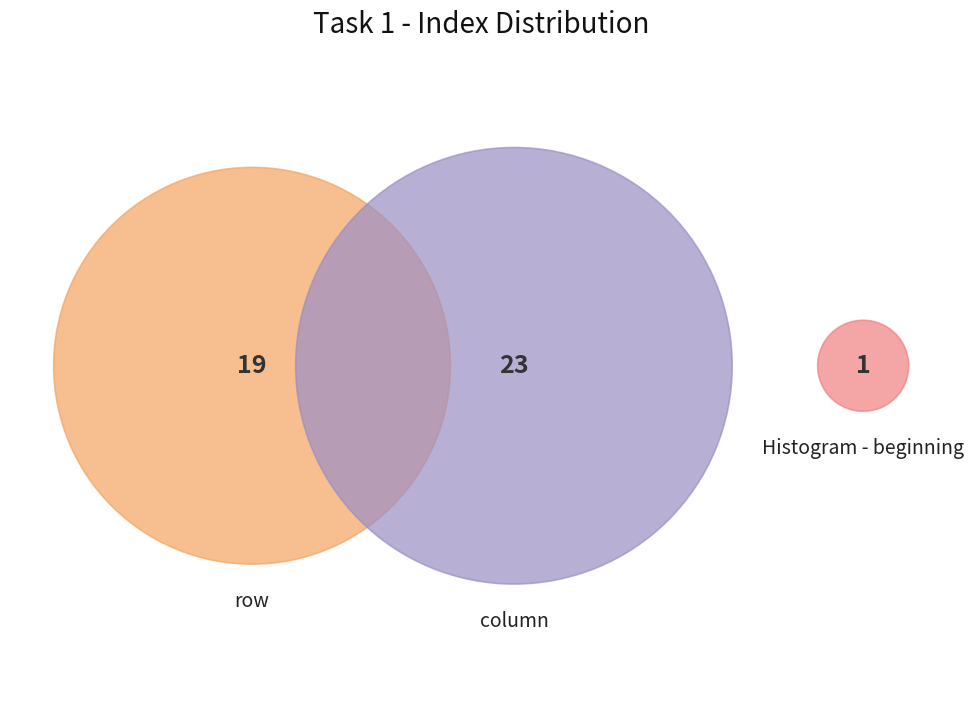

How many slices are in this pie chart?

3